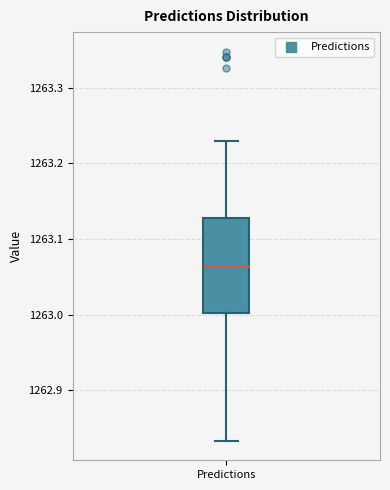

Transcribe this box plot: give where the median line is, the range the box spans, and where the two whiskers end, as read against the y-axis. The values are not printed on the chart, so give them approximately, as read against the axis.

median 1263.06, box 1263.00 to 1263.13, whiskers 1262.83 to 1263.23